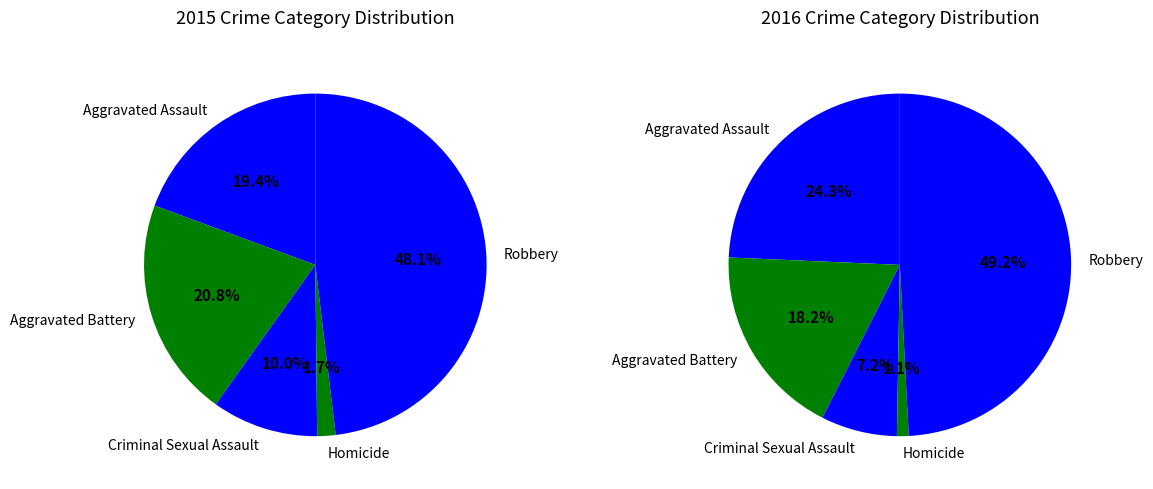

Does any single category account for the majority?

No